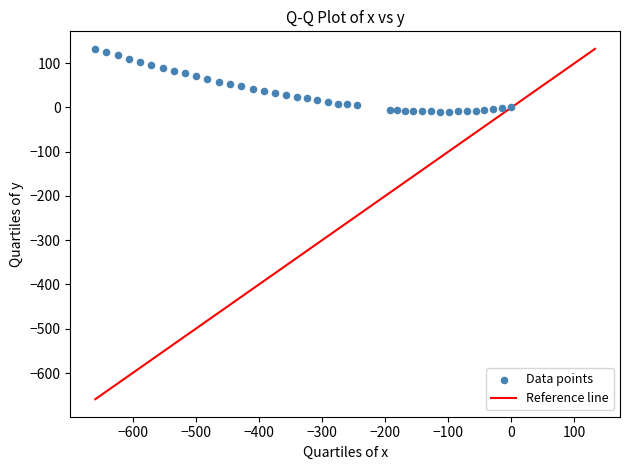

What is the range of Y values (max minus min)?

142.0